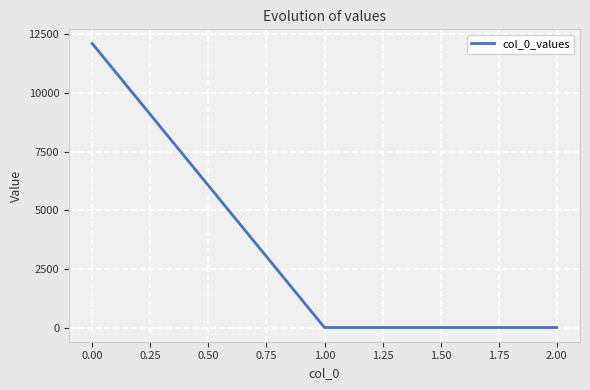

How many distinct data groups are displayed?

1